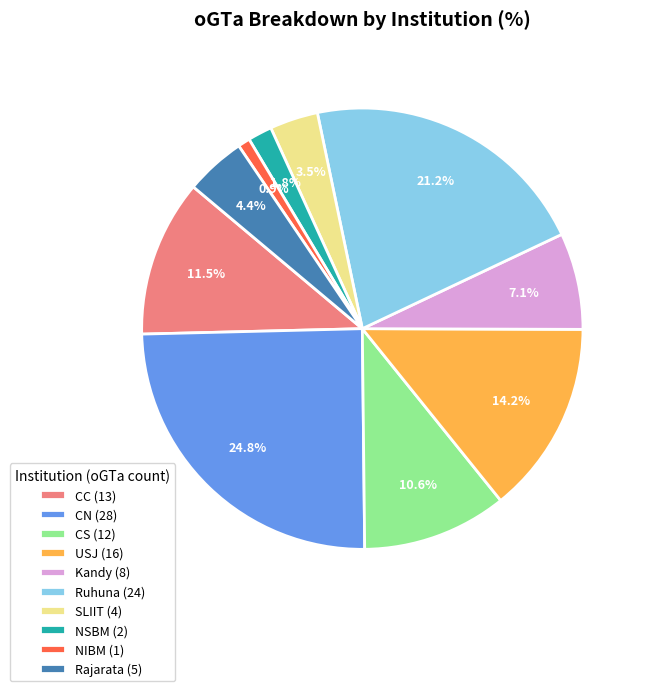

To the nearest percent, what is the combined percentage of USJ and Ruhuna?

35%